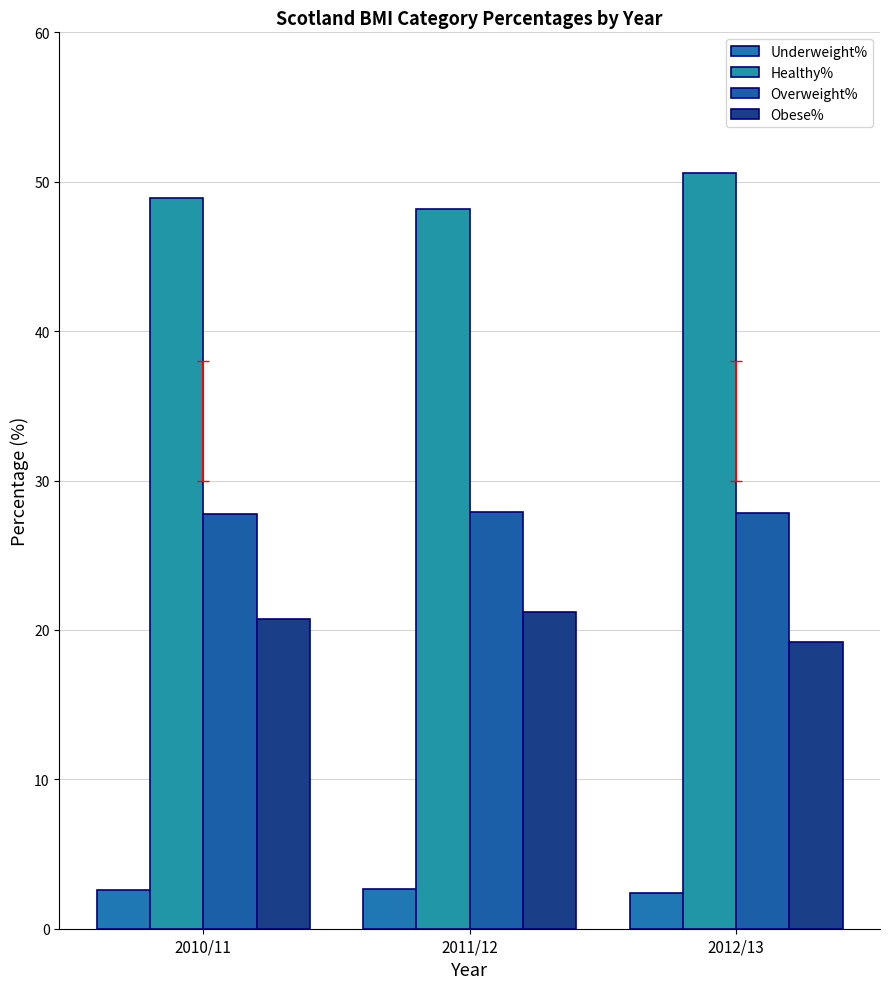

What is the value of the Underweight% bar at the 3rd from the left?

2.4